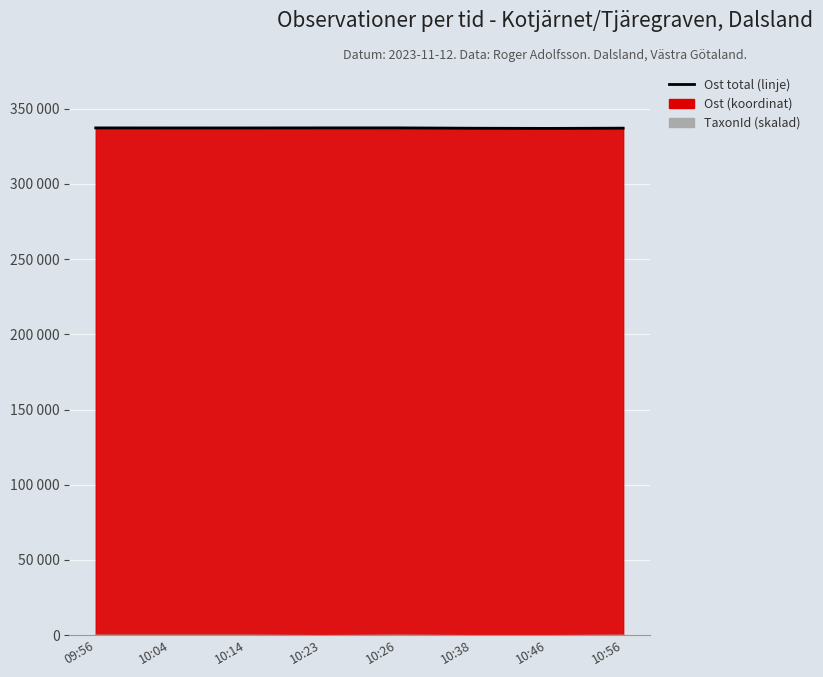

Count the number of values greater than 337237.

3